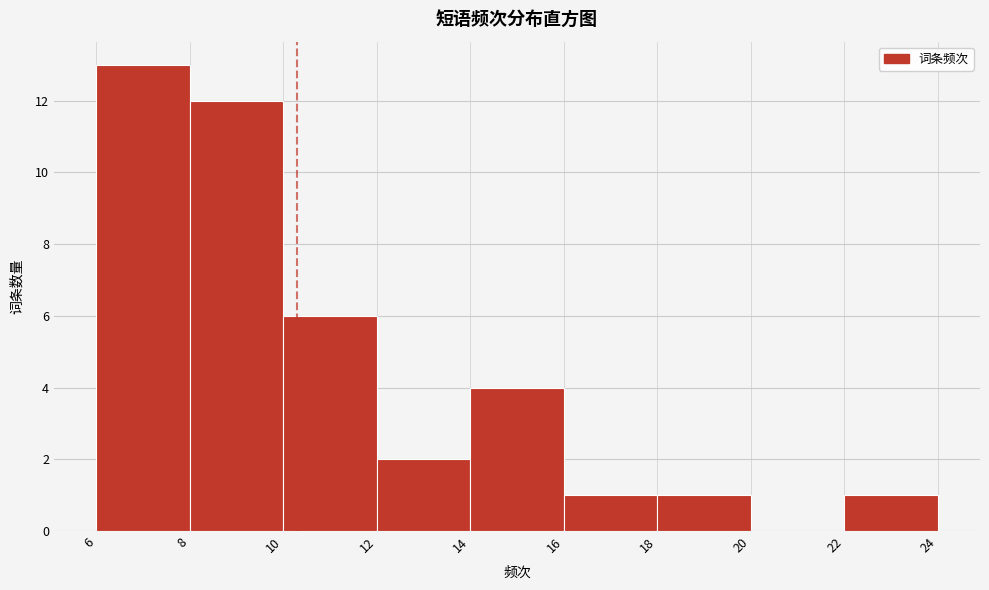

Reading left to right, extract all data points from this chart.

6=13	8=12	10=6	12=2	14=4	16=1	18=1	20=0	22=1